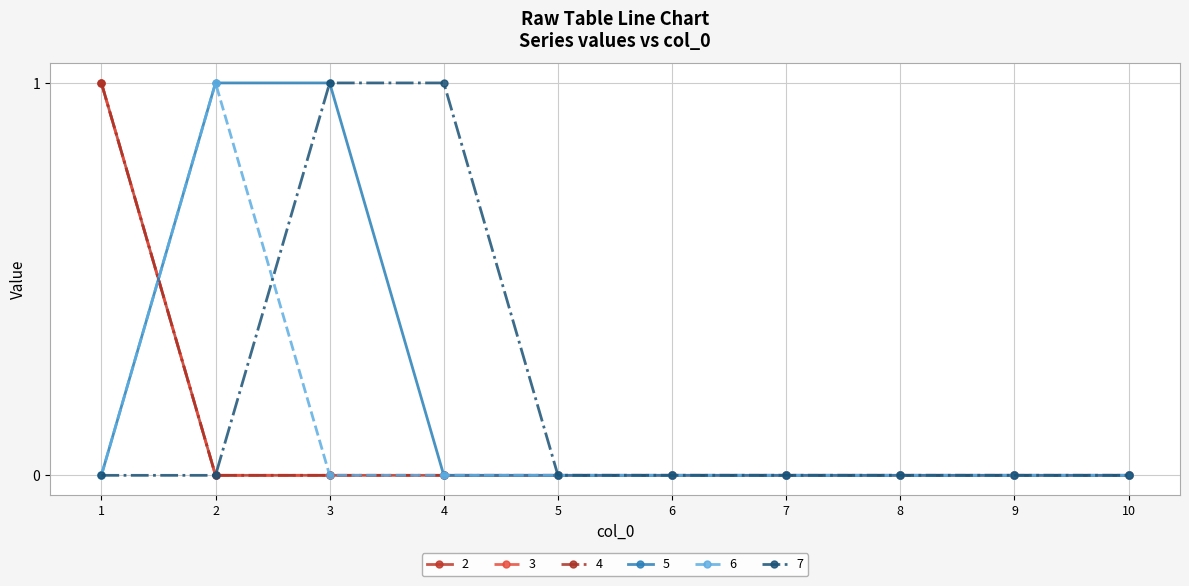

How many positive values does the 4 series have?

1